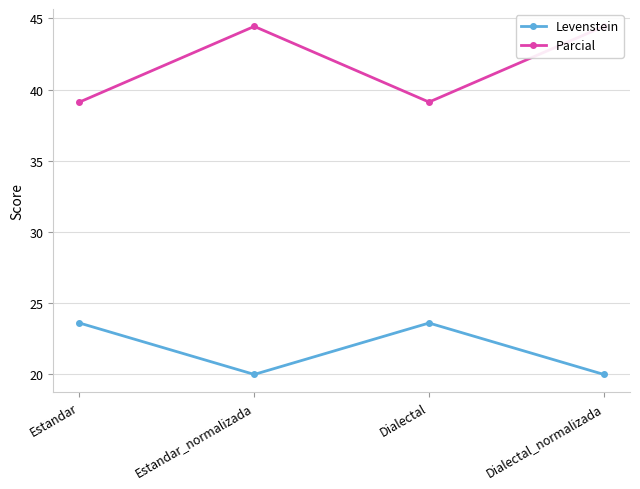

True or false: Levenstein has a value of 31.4 at Estandar.

False